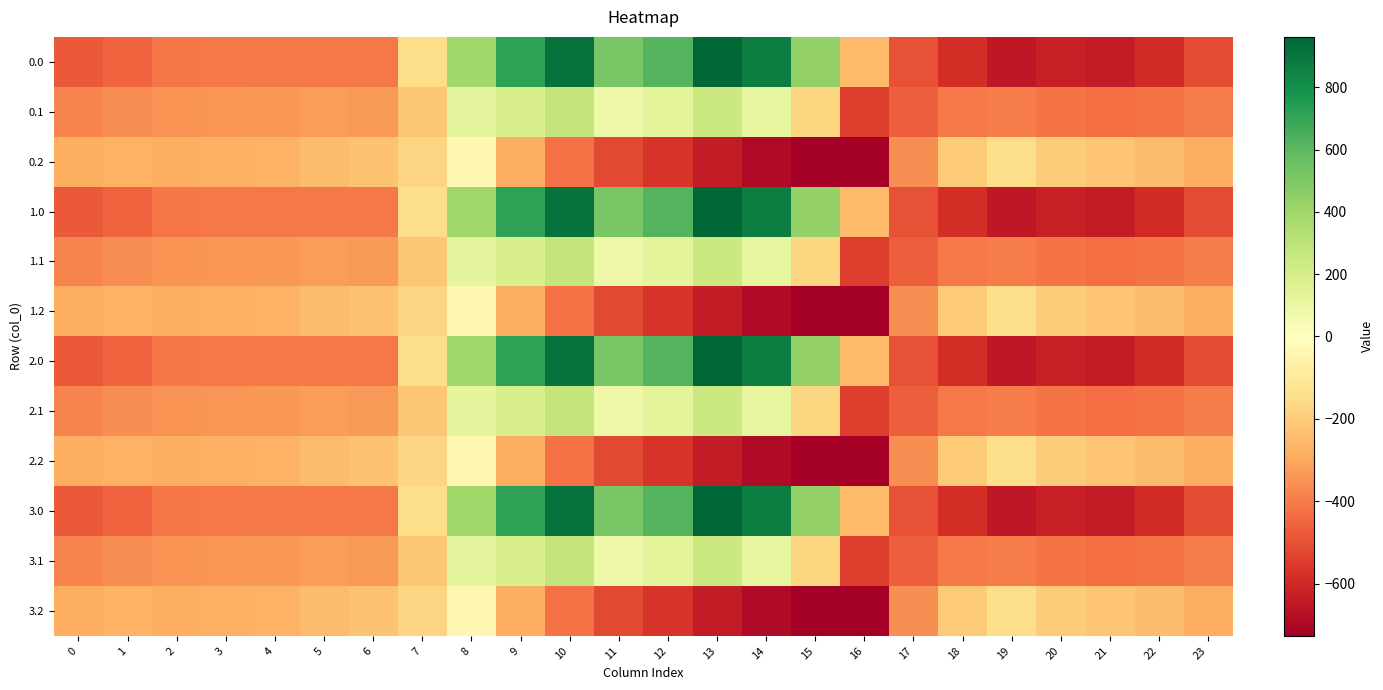

Reading left to right, extract all data points from this chart.

0.0: 0=-482.0	1=-449.5	2=-410.3	3=-404.4	4=-404.9	5=-403.8	6=-408.0	7=-150.1	8=395.3	9=716.9	10=916.2	11=516.0	12=619.4	13=962.7	14=870.3	15=443.0	16=-250.9	17=-494.8	18=-586.7	19=-649.2	20=-629.9	21=-638.4	22=-592.3	23=-511.3
0.1: 0=-384.6	1=-361.1	2=-347.9	3=-342.7	4=-339.6	5=-325.7	6=-332.2	7=-217.1	8=125.2	9=191.1	10=274.1	11=87.0	12=134.6	13=241.5	14=113.7	15=-173.1	16=-547.3	17=-466.6	18=-405.4	19=-400.2	20=-414.5	21=-432.4	22=-419.9	23=-399.4
0.2: 0=-287.1	1=-272.7	2=-285.5	3=-281.0	4=-274.4	5=-245.0	6=-228.8	7=-176.6	8=-35.3	9=-288.5	10=-423.5	11=-520.6	12=-571.2	13=-640.4	14=-687.4	15=-725.8	16=-726.6	17=-362.4	18=-210.0	19=-151.0	20=-199.2	21=-226.4	22=-247.4	23=-287.5
1.0: 0=-482.0	1=-449.5	2=-410.3	3=-404.4	4=-404.9	5=-403.8	6=-408.0	7=-150.1	8=395.3	9=716.9	10=916.2	11=516.0	12=619.4	13=962.7	14=870.3	15=443.0	16=-250.9	17=-494.8	18=-586.7	19=-649.2	20=-629.9	21=-638.4	22=-592.3	23=-511.3
1.1: 0=-384.6	1=-361.1	2=-347.9	3=-342.7	4=-339.6	5=-325.7	6=-332.2	7=-217.1	8=125.2	9=191.1	10=274.1	11=87.0	12=134.6	13=241.5	14=113.7	15=-173.1	16=-547.3	17=-466.6	18=-405.4	19=-400.2	20=-414.5	21=-432.4	22=-419.9	23=-399.4
1.2: 0=-287.1	1=-272.7	2=-285.5	3=-281.0	4=-274.4	5=-245.0	6=-228.8	7=-176.6	8=-35.3	9=-288.5	10=-423.5	11=-520.6	12=-571.2	13=-640.4	14=-687.4	15=-725.8	16=-726.6	17=-362.4	18=-210.0	19=-151.0	20=-199.2	21=-226.4	22=-247.4	23=-287.5
2.0: 0=-482.0	1=-449.5	2=-410.3	3=-404.4	4=-404.9	5=-403.8	6=-408.0	7=-150.1	8=395.3	9=716.9	10=916.2	11=516.0	12=619.4	13=962.7	14=870.3	15=443.0	16=-250.9	17=-494.8	18=-586.7	19=-649.2	20=-629.9	21=-638.4	22=-592.3	23=-511.3
2.1: 0=-384.6	1=-361.1	2=-347.9	3=-342.7	4=-339.6	5=-325.7	6=-332.2	7=-217.1	8=125.2	9=191.1	10=274.1	11=87.0	12=134.6	13=241.5	14=113.7	15=-173.1	16=-547.3	17=-466.6	18=-405.4	19=-400.2	20=-414.5	21=-432.4	22=-419.9	23=-399.4
2.2: 0=-287.1	1=-272.7	2=-285.5	3=-281.0	4=-274.4	5=-245.0	6=-228.8	7=-176.6	8=-35.3	9=-288.5	10=-423.5	11=-520.6	12=-571.2	13=-640.4	14=-687.4	15=-725.8	16=-726.6	17=-362.4	18=-210.0	19=-151.0	20=-199.2	21=-226.4	22=-247.4	23=-287.5
3.0: 0=-482.0	1=-449.5	2=-410.3	3=-404.4	4=-404.9	5=-403.8	6=-408.0	7=-150.1	8=395.3	9=716.9	10=916.2	11=516.0	12=619.4	13=962.7	14=870.3	15=443.0	16=-250.9	17=-494.8	18=-586.7	19=-649.2	20=-629.9	21=-638.4	22=-592.3	23=-511.3
3.1: 0=-384.6	1=-361.1	2=-347.9	3=-342.7	4=-339.6	5=-325.7	6=-332.2	7=-217.1	8=125.2	9=191.1	10=274.1	11=87.0	12=134.6	13=241.5	14=113.7	15=-173.1	16=-547.3	17=-466.6	18=-405.4	19=-400.2	20=-414.5	21=-432.4	22=-419.9	23=-399.4
3.2: 0=-287.1	1=-272.7	2=-285.5	3=-281.0	4=-274.4	5=-245.0	6=-228.8	7=-176.6	8=-35.3	9=-288.5	10=-423.5	11=-520.6	12=-571.2	13=-640.4	14=-687.4	15=-725.8	16=-726.6	17=-362.4	18=-210.0	19=-151.0	20=-199.2	21=-226.4	22=-247.4	23=-287.5